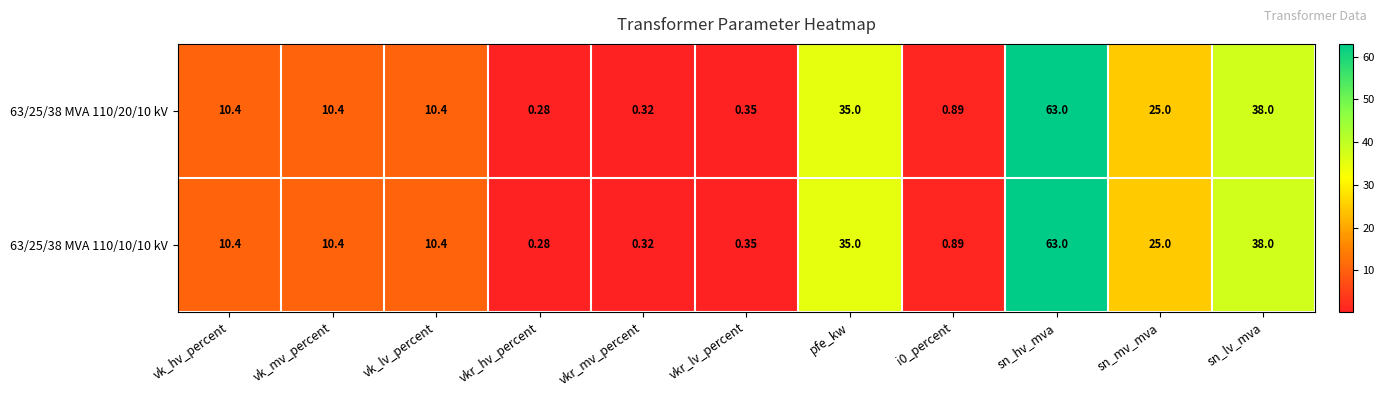

Where does the 63/25/38 MVA 110/20/10 kV series first go above 10?

vk_hv_percent